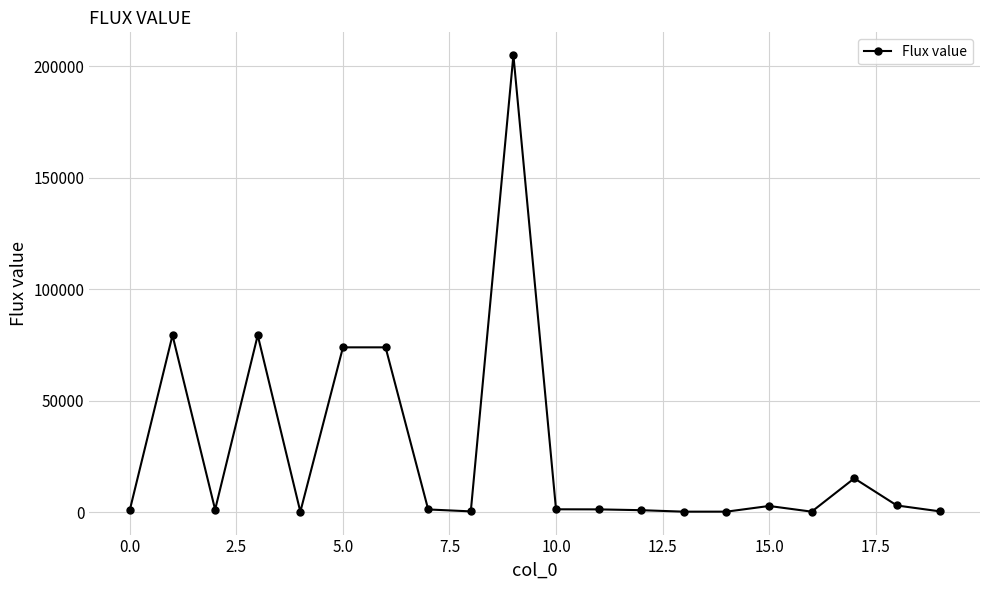

What is the difference between the second highest and minimum values?

79150.2